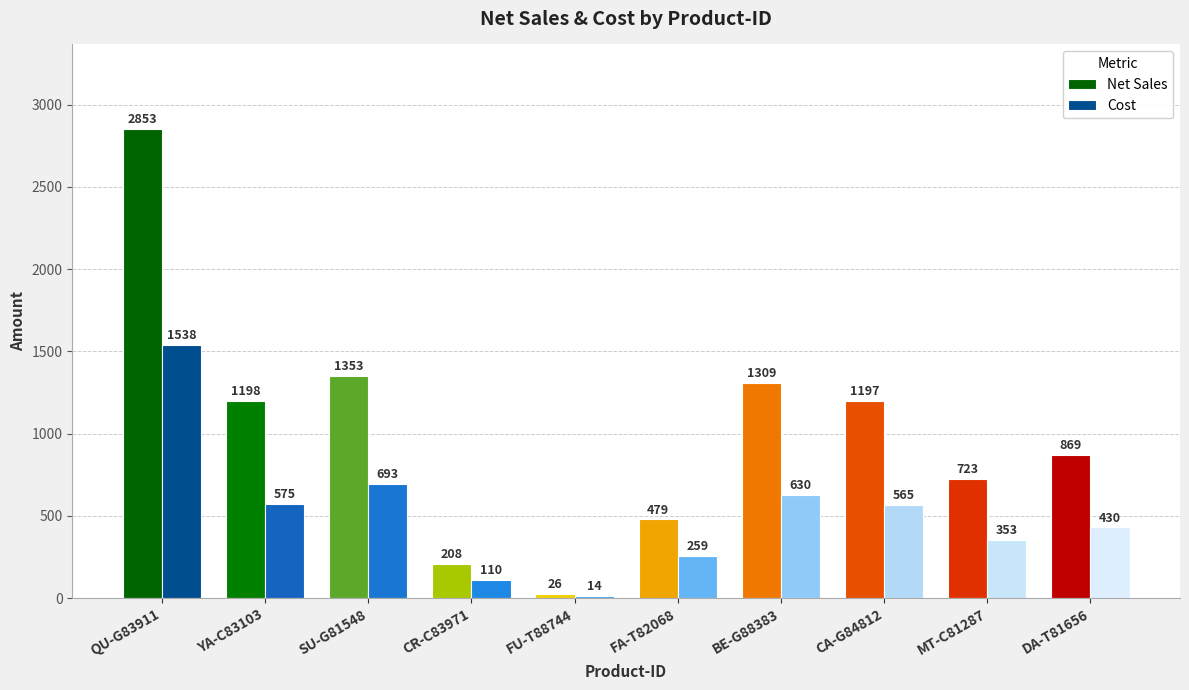

How many bars are there in total?

20